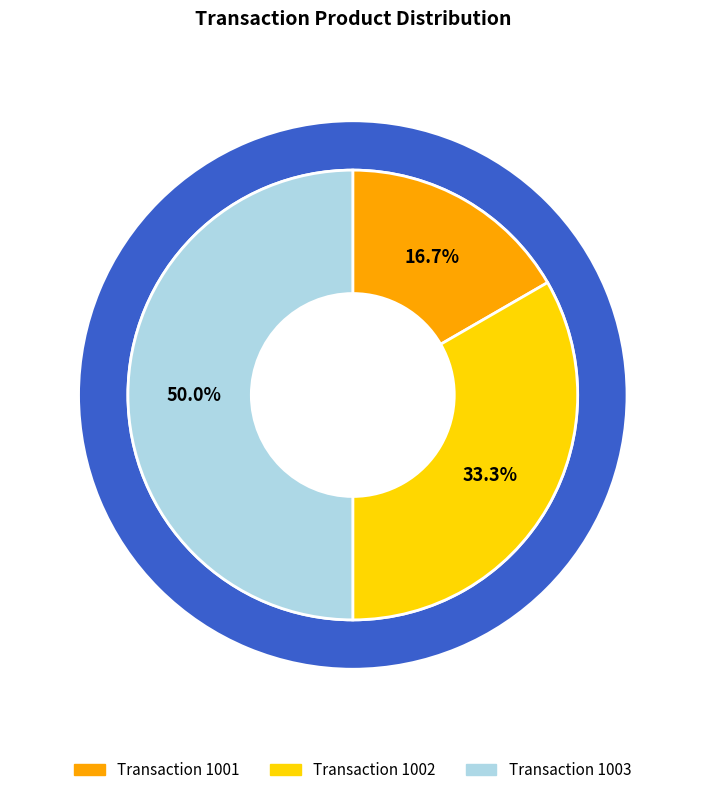

What percentage is the 1002 slice, to the nearest percent?

33%